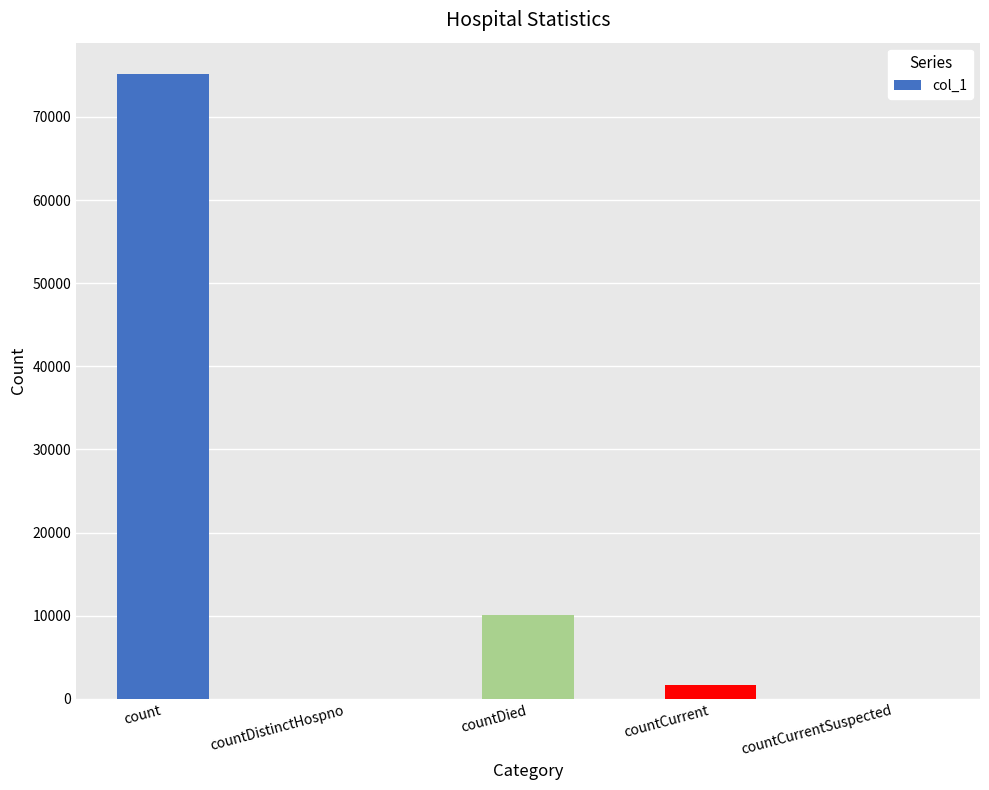

Is it true that the value at count is 75168?

True